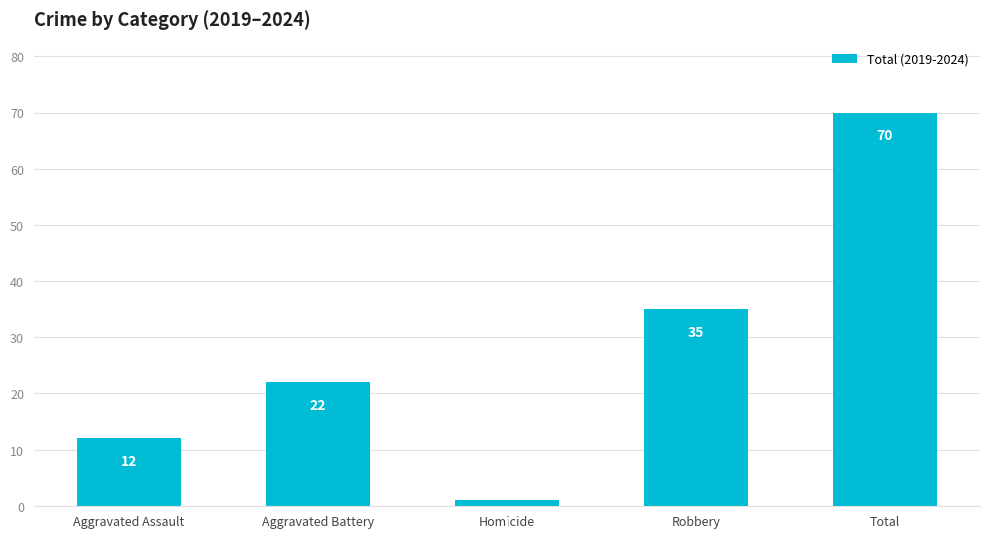

What is the label of the 3rd bar from the right?

Homicide